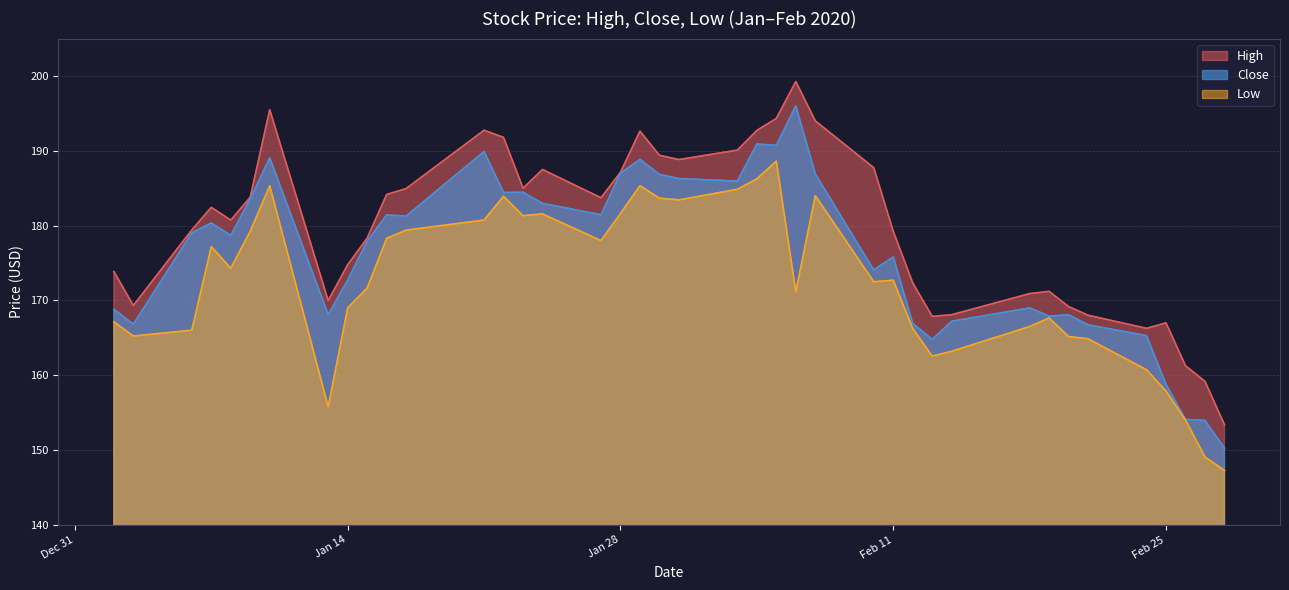

Rank the series by their average value, from highest to lowest.

High, Close, Low